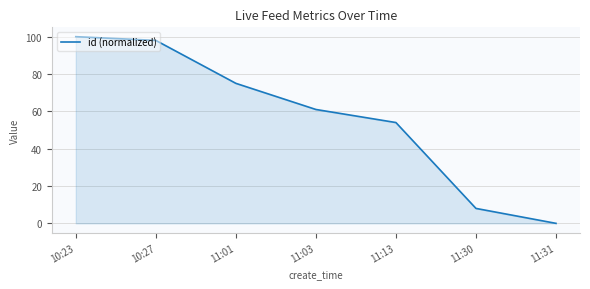

List the labels in order of value, largest first.

10:23, 10:27, 11:01, 11:03, 11:13, 11:30, 11:31